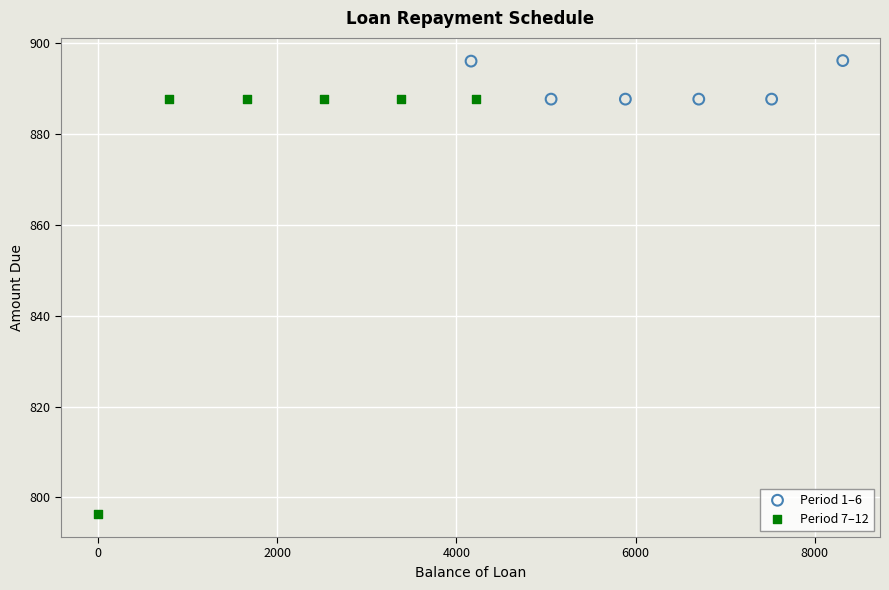

Which series has the widest spread of Y values?

Period 7–12